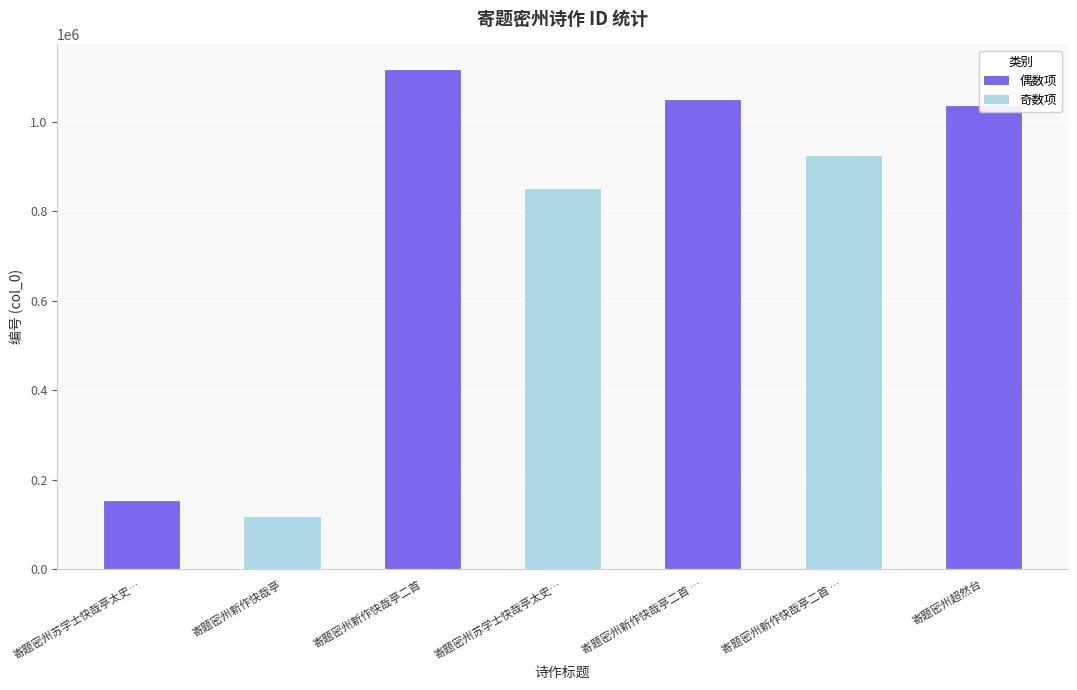

Are the bars grouped side by side (vs. stacked)?

No